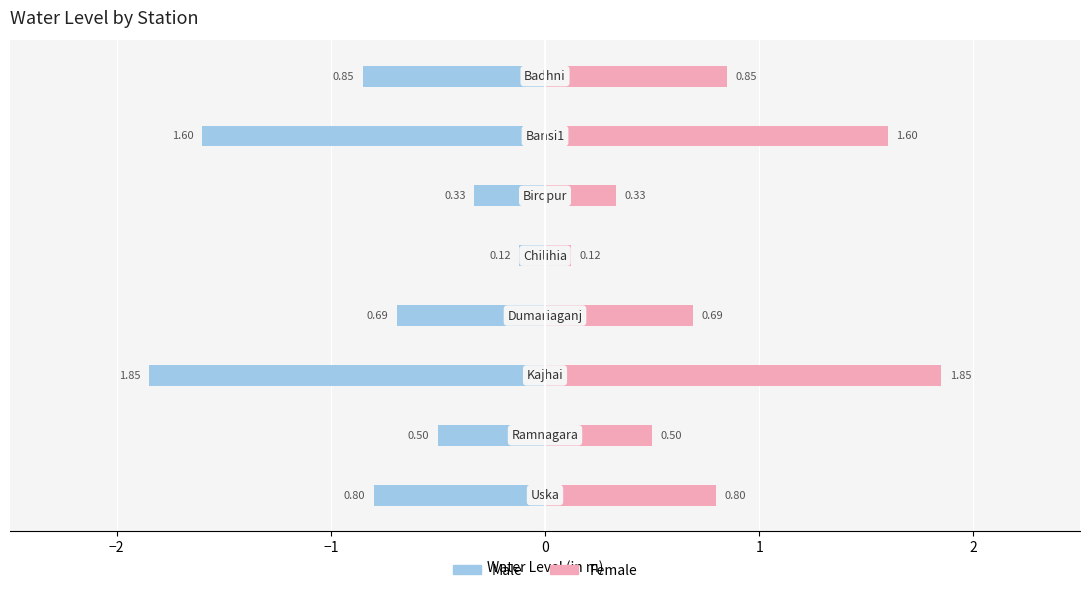

What is the minimum value shown in the chart?

-1.9